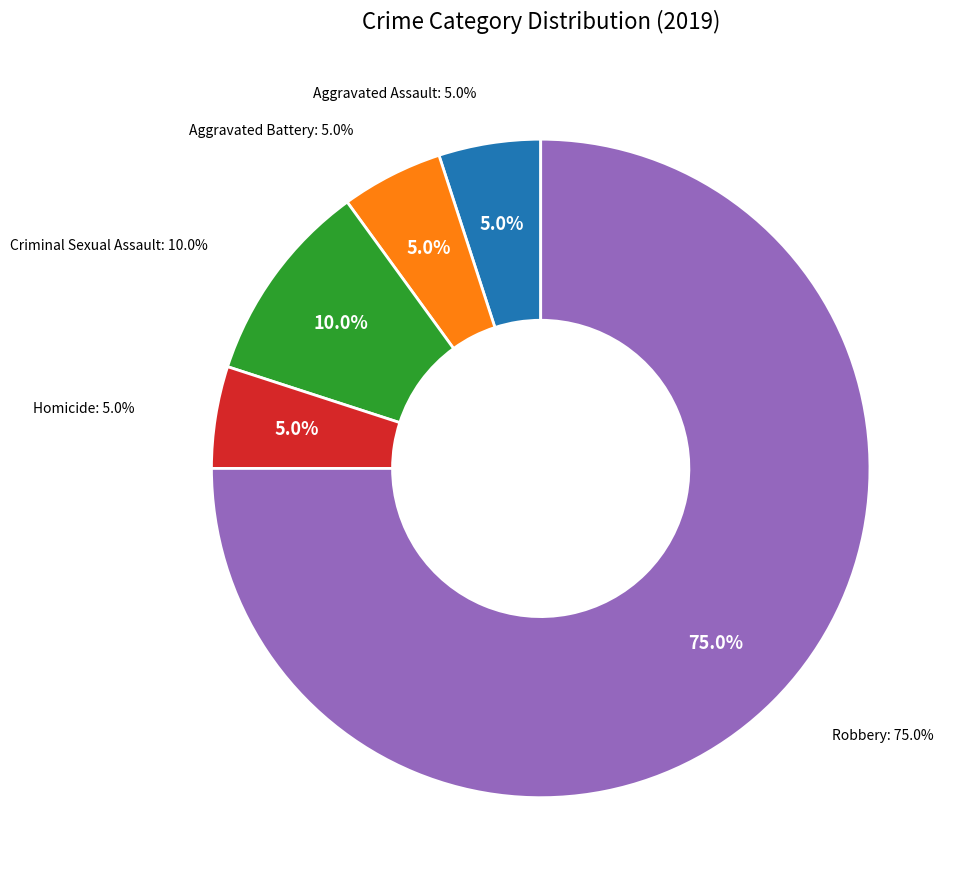

What is the total percentage of Aggravated Assault and Criminal Sexual Assault?

15.0%